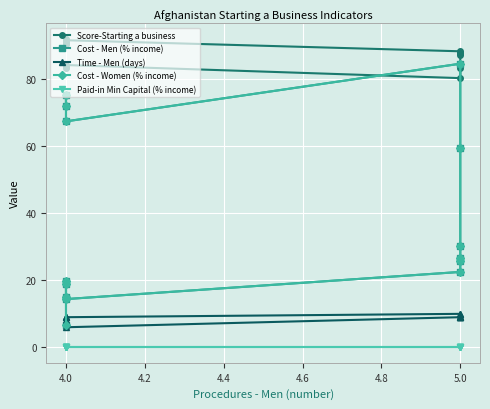

The value of Time - Men (days) at 5.0 is 3.8. True or false?

False